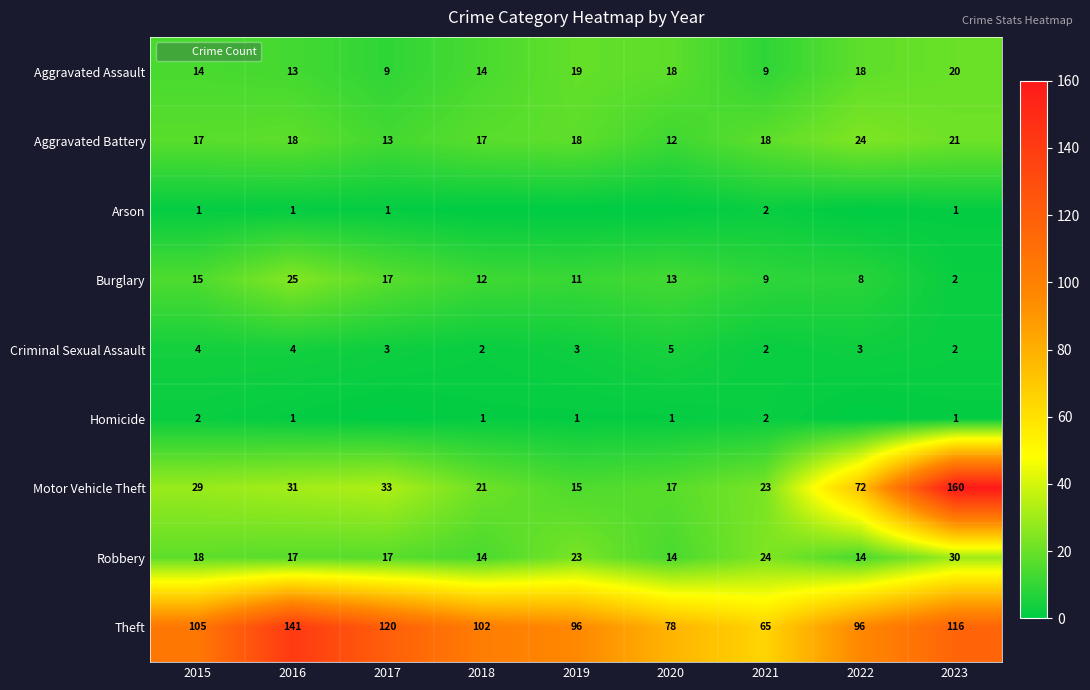

What is the sum of all Criminal Sexual Assault values?

28